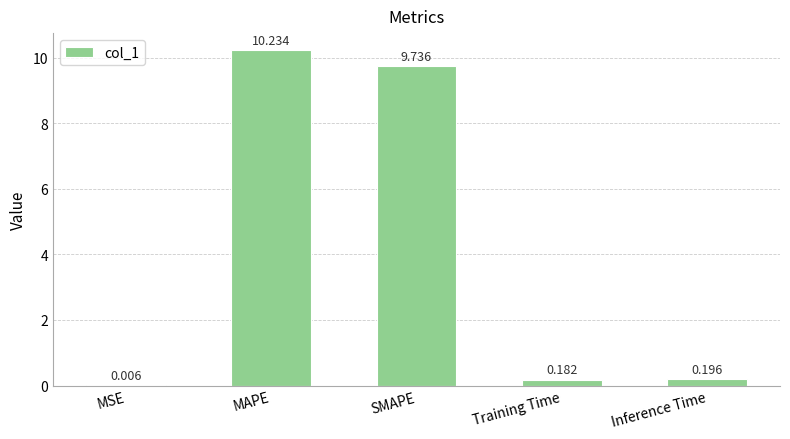

Between SMAPE and MAPE, which is larger?

MAPE